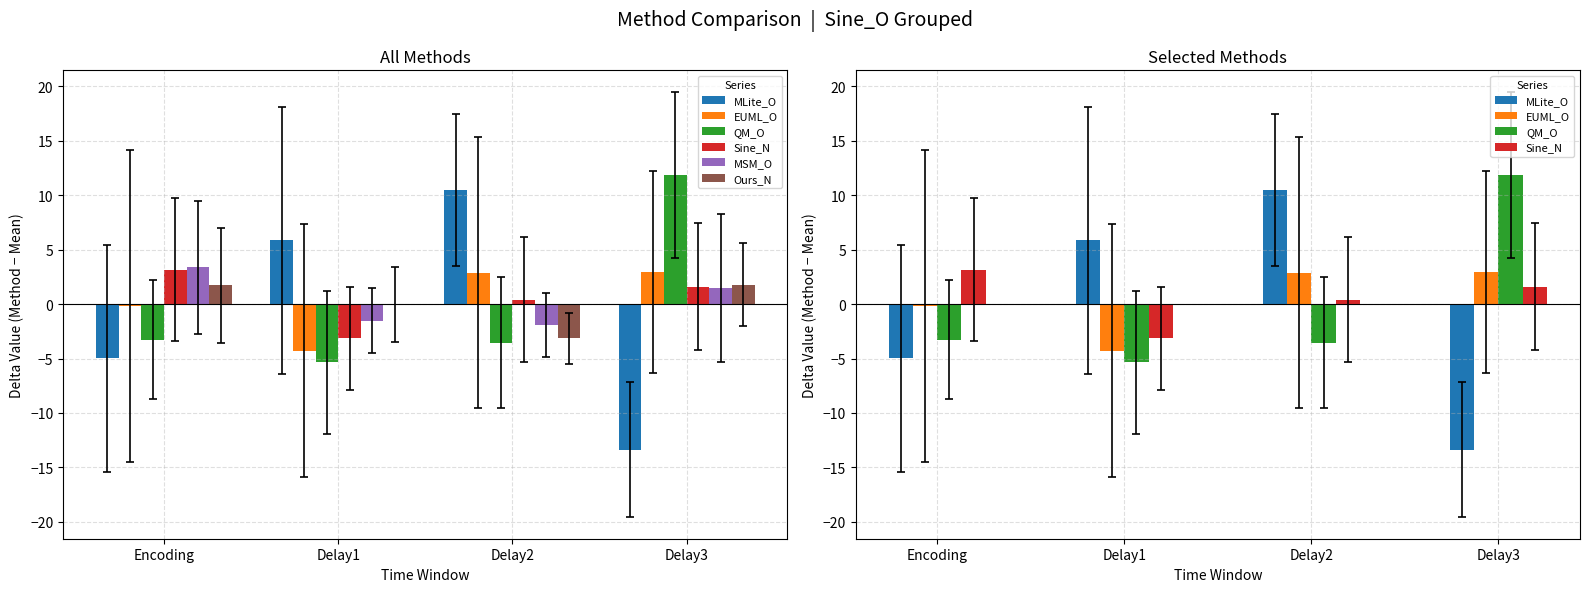

The value of EUML_O at Encoding is -0.2. True or false?

True